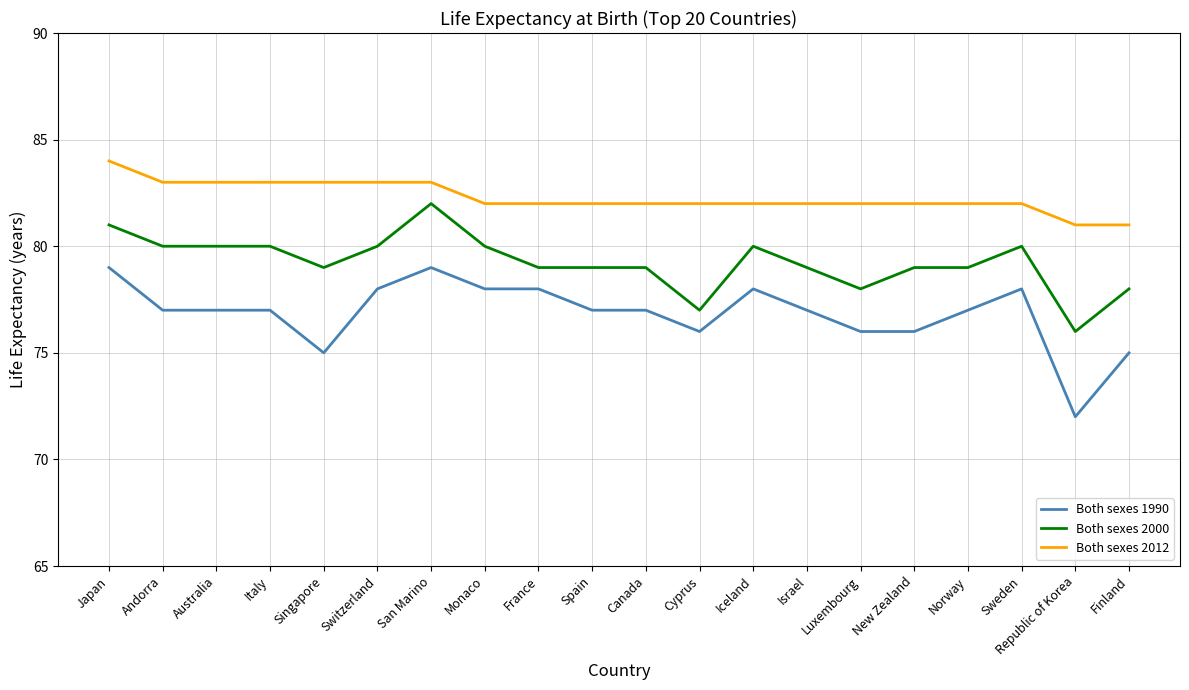

What is the smallest value displayed?

72